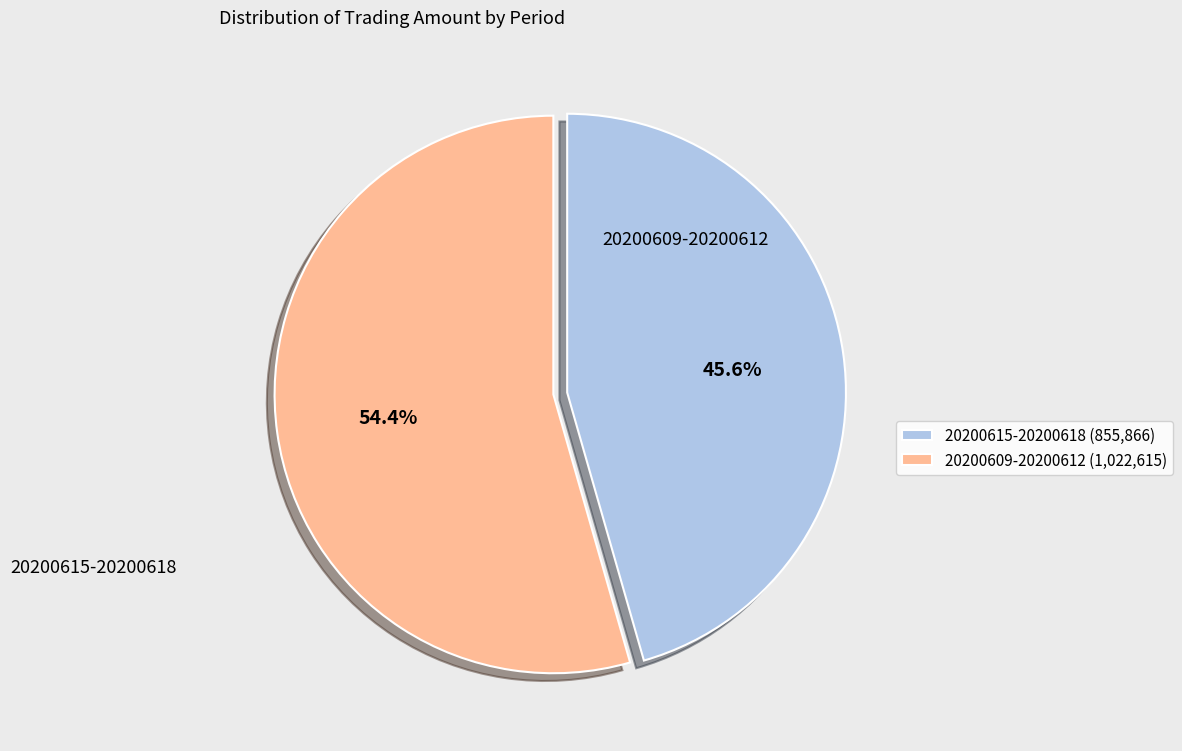

Rank the categories by value from lowest to highest.

20200615-20200618 (855,866), 20200609-20200612 (1,022,615)